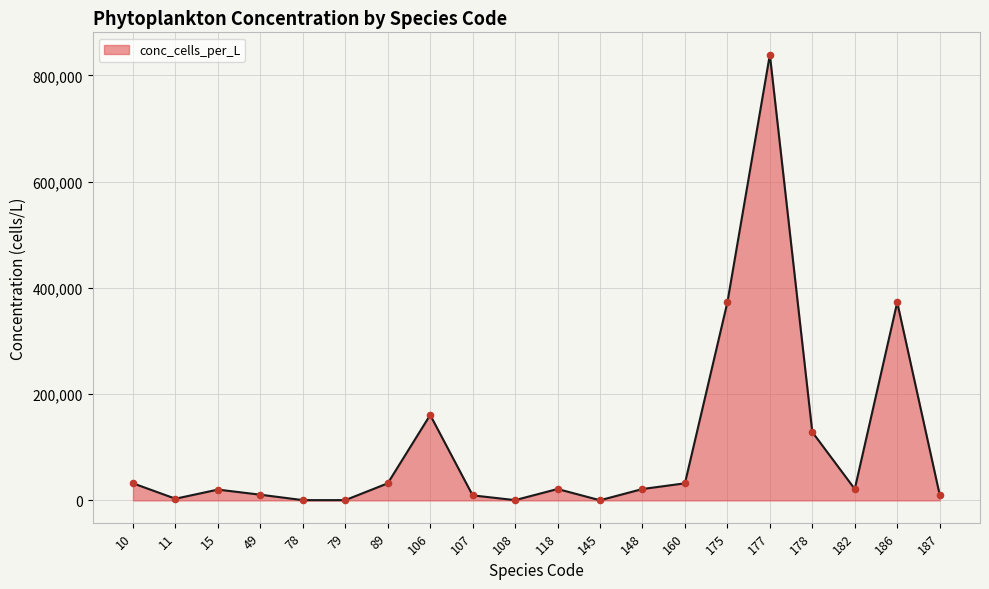

What is the change in value from 148 to 177?

+817718.9